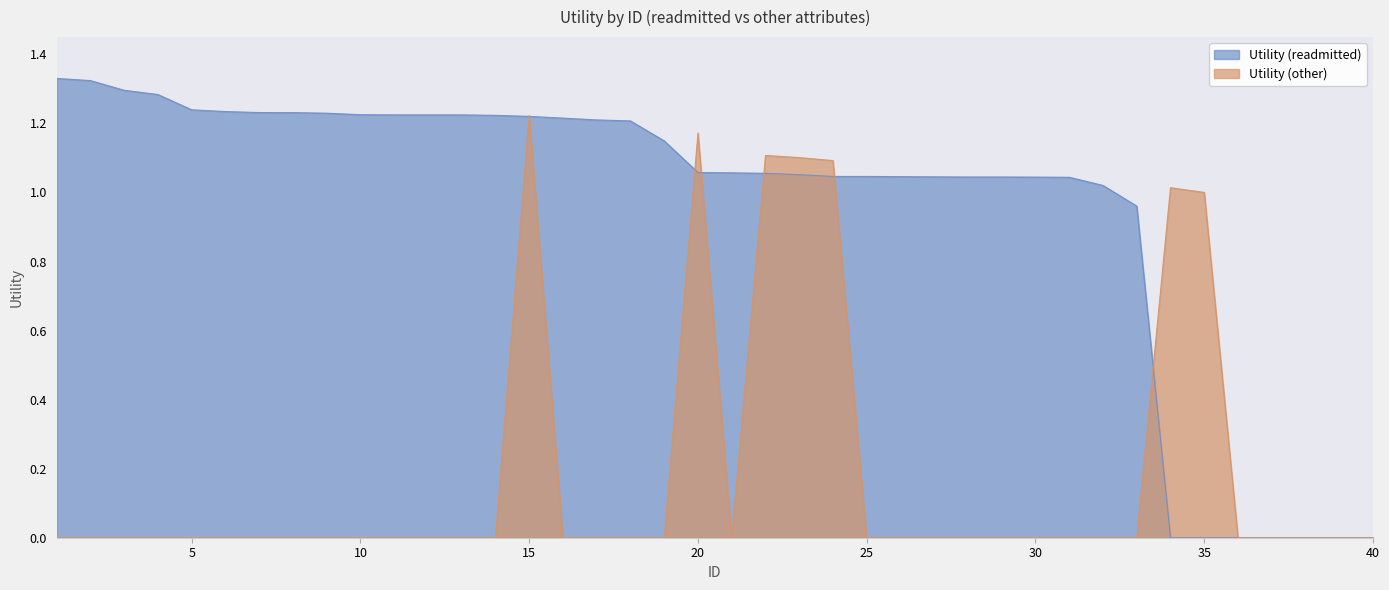

True or false: Utility (other) and Utility (readmitted) cross at least once.

True